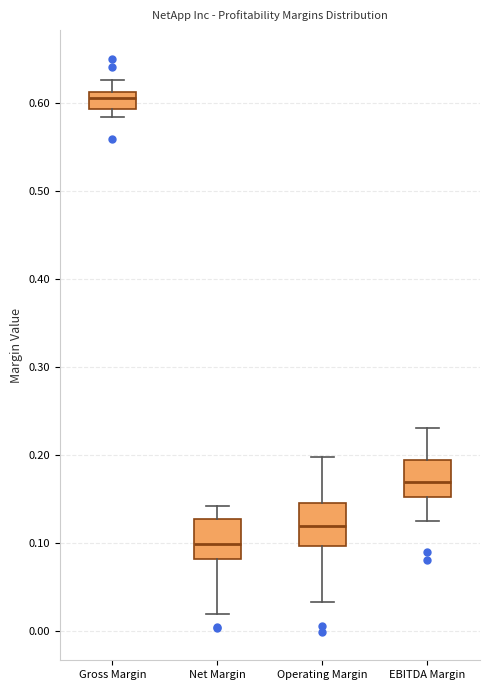

Which box's median line is the lowest?

Net Margin